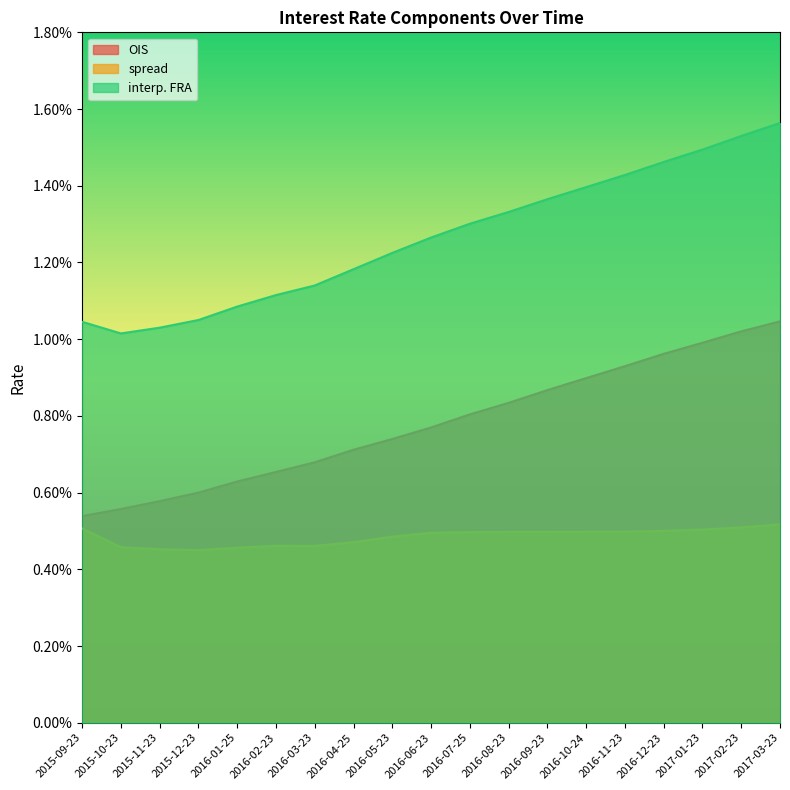

What are all the series names shown in the legend?

OIS, spread, interp. FRA